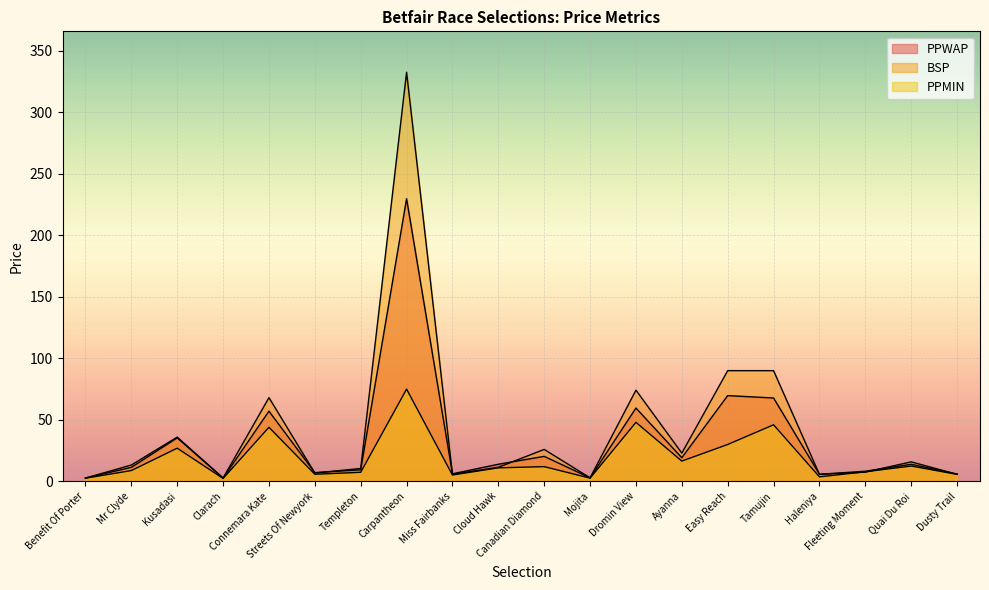

What is the difference between the highest and lowest values at Mr Clyde?

4.5